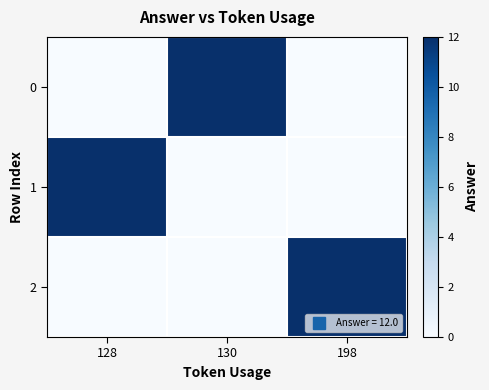

Reading right to left, list all the values displayed in this chart.

0: 198=0	130=12	128=0
1: 198=0	130=0	128=12
2: 198=12	130=0	128=0